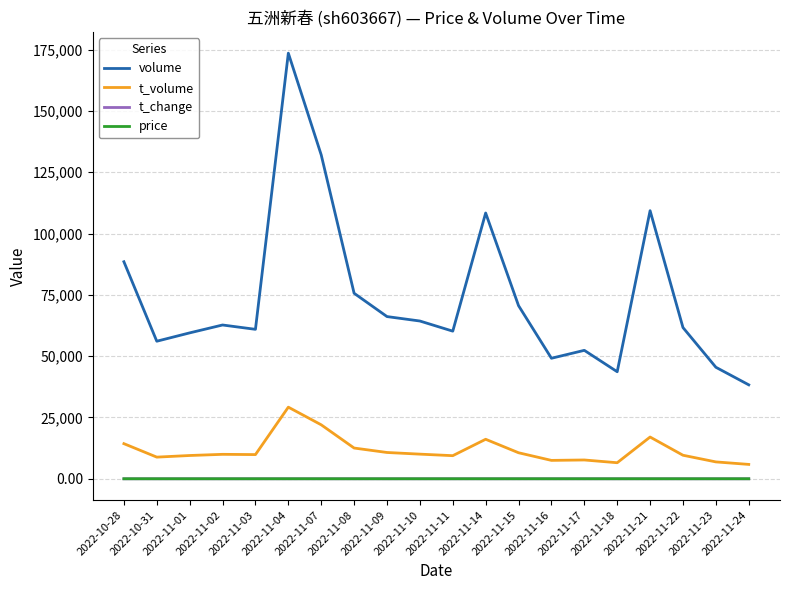

What is the highest value of the t_volume series?

29217.0